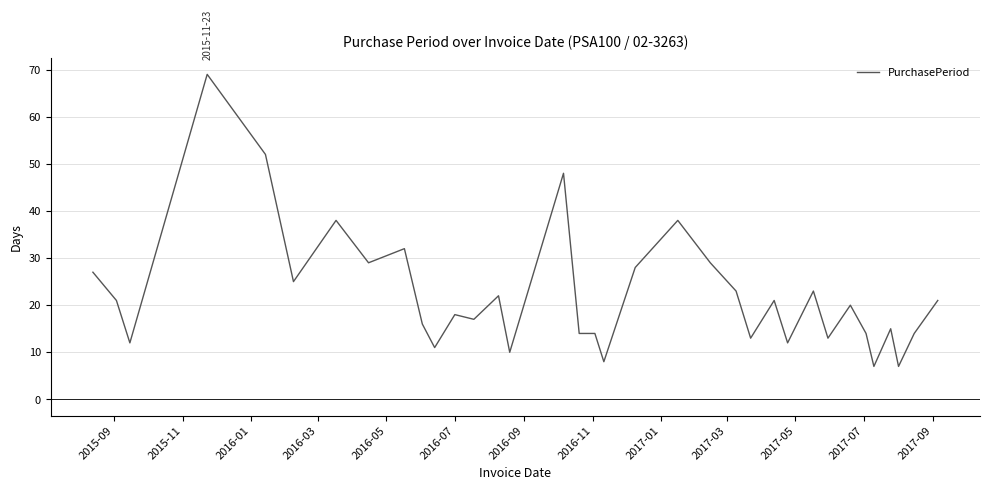

Does the chart display data point markers on the line(s)?

No